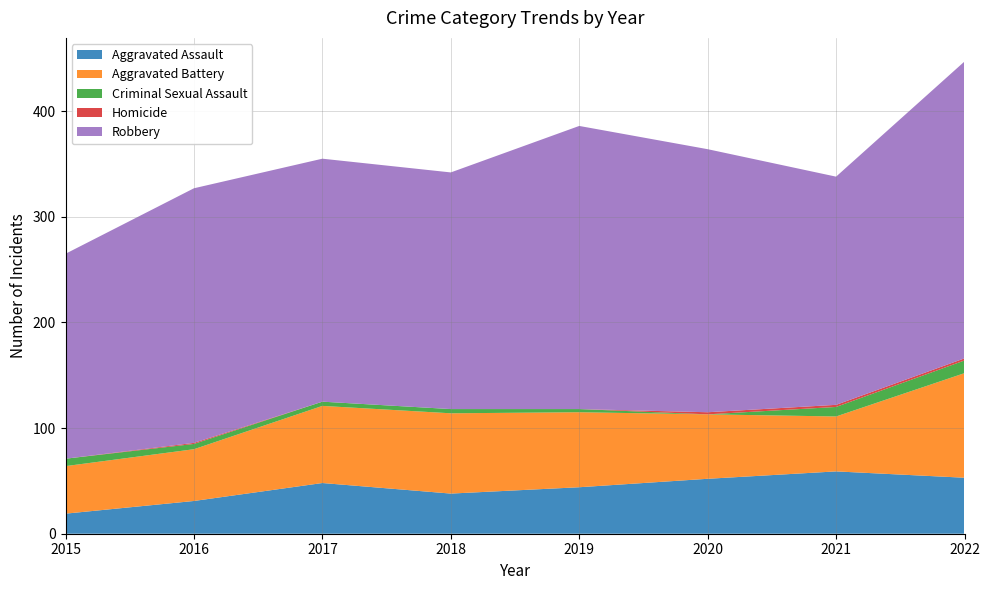

Reading right to left, transcribe all the data shown in this chart.

Aggravated Assault: 53	59	52	44	38	48	31	19
Aggravated Battery: 99	52	61	71	76	73	49	45
Criminal Sexual Assault: 12	9	0	3	4	4	5	7
Homicide: 2	2	2	0	0	0	1	0
Robbery: 281	216	249	268	224	230	241	194